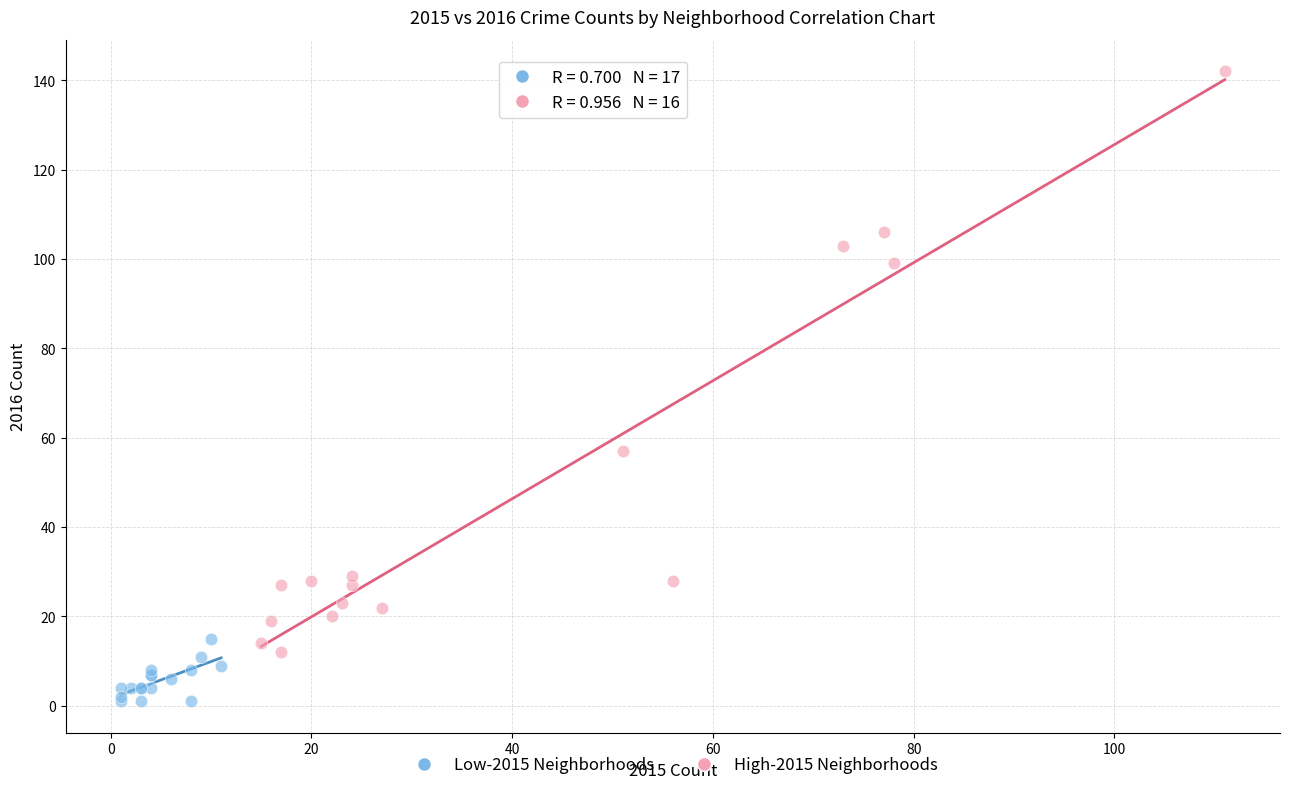

Which series contains the highest Y value?

High-2015 Neighborhoods